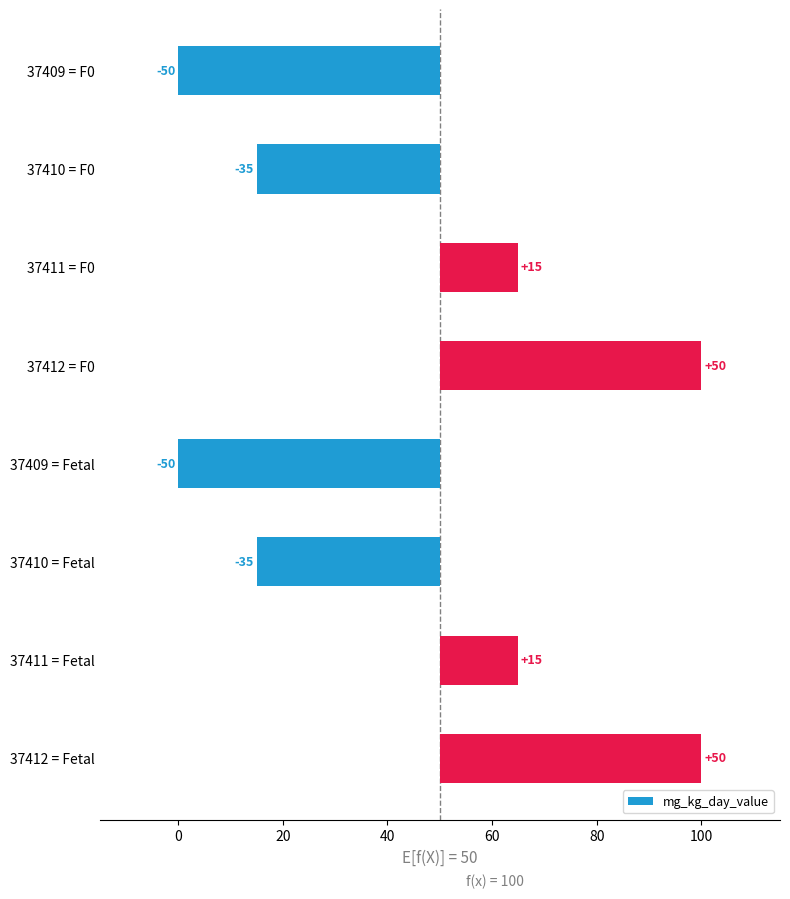

Which has a higher value, 37410 = F0 or 37411 = F0?

37411 = F0